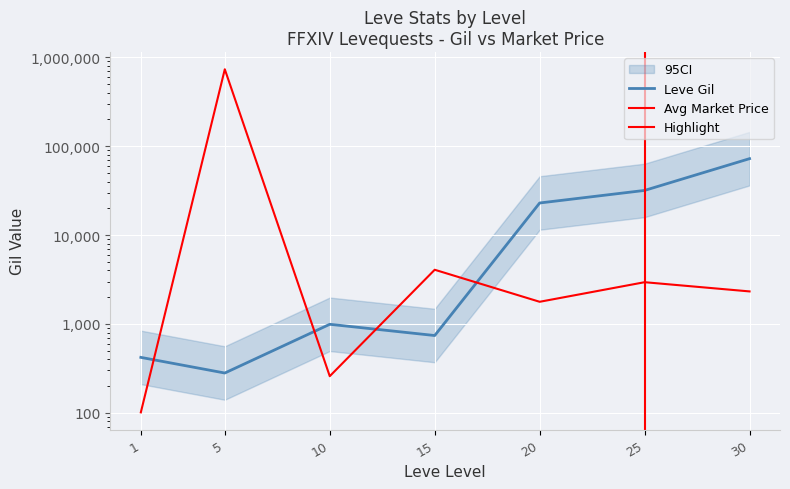

What is the difference between the Leve Gil values at 25 and 1?

31380.0